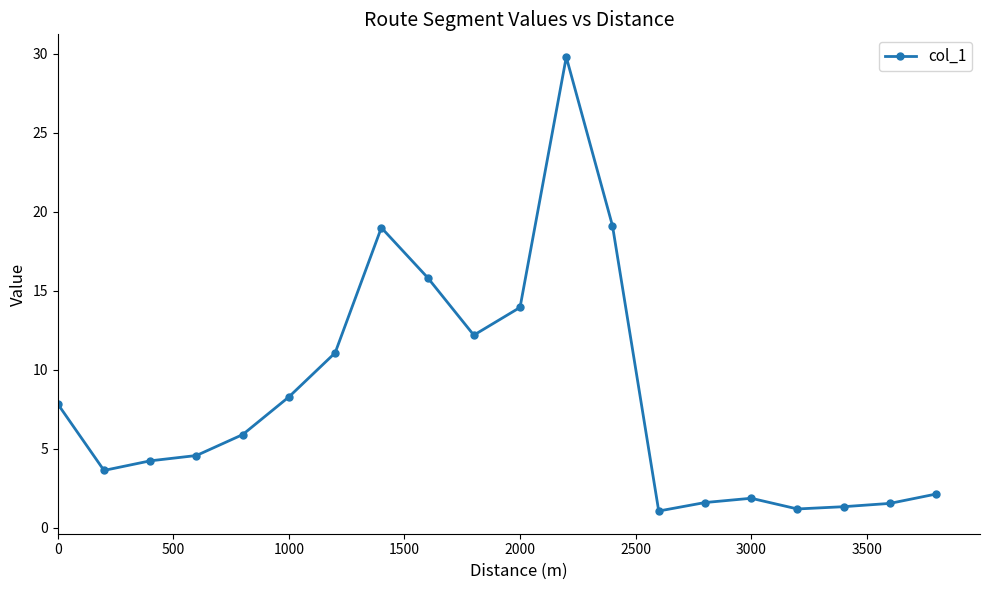

True or false: the data has more than 1 interior local peaks.

True